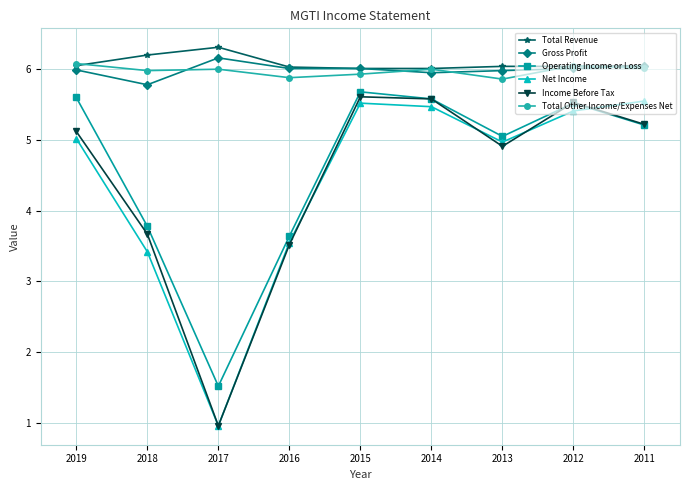

True or false: Income Before Tax and Total Other Income/Expenses Net cross at least once.

False